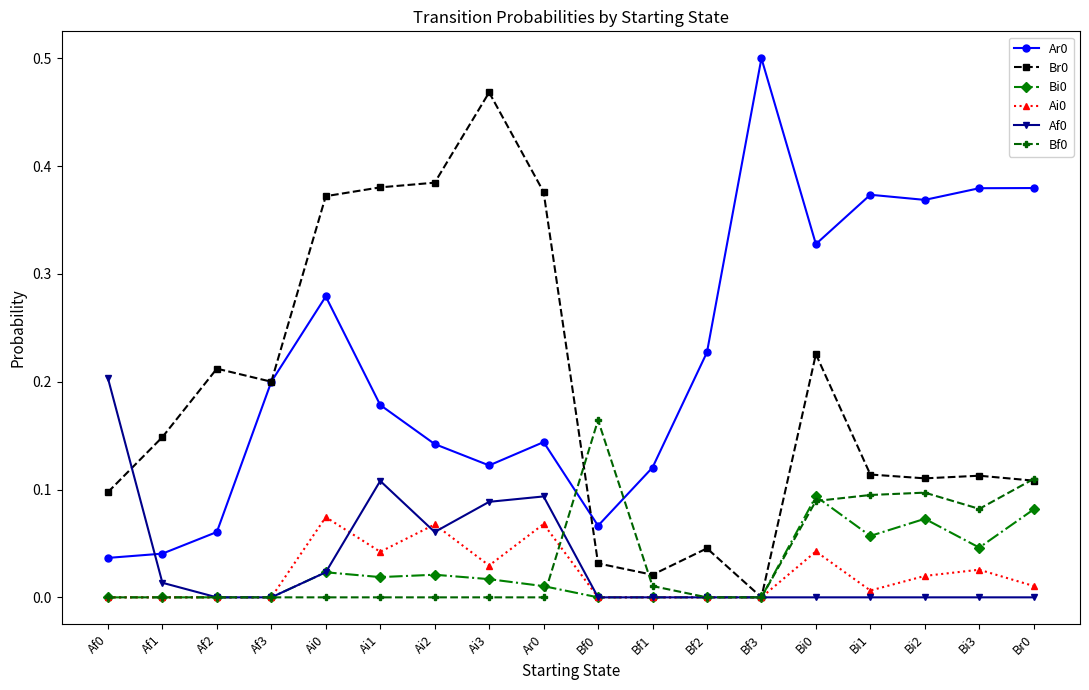

True or false: Br0 has a value of 0.1 at Br0.

True